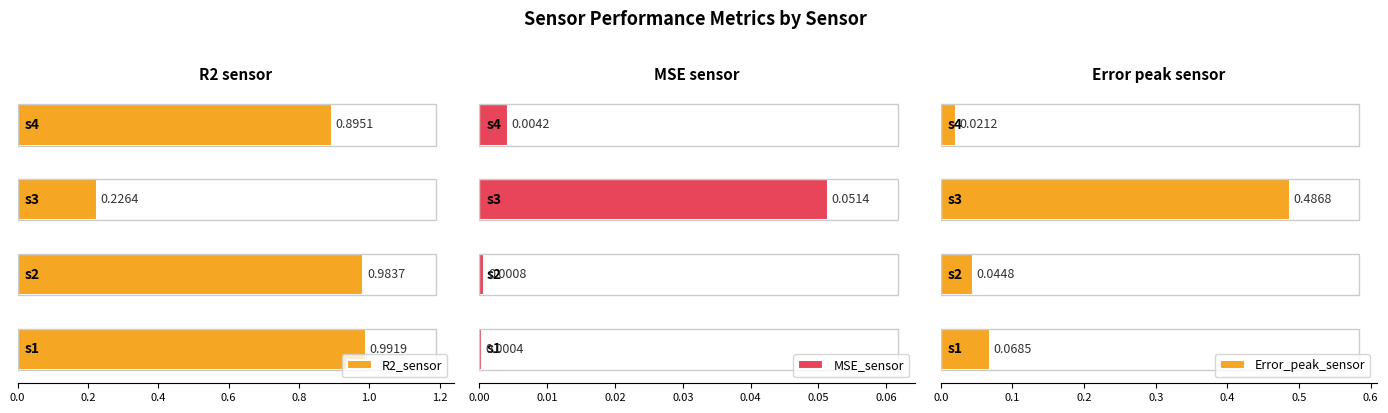

The R2_sensor series shows 0.2 at 0.4. True or false?

True